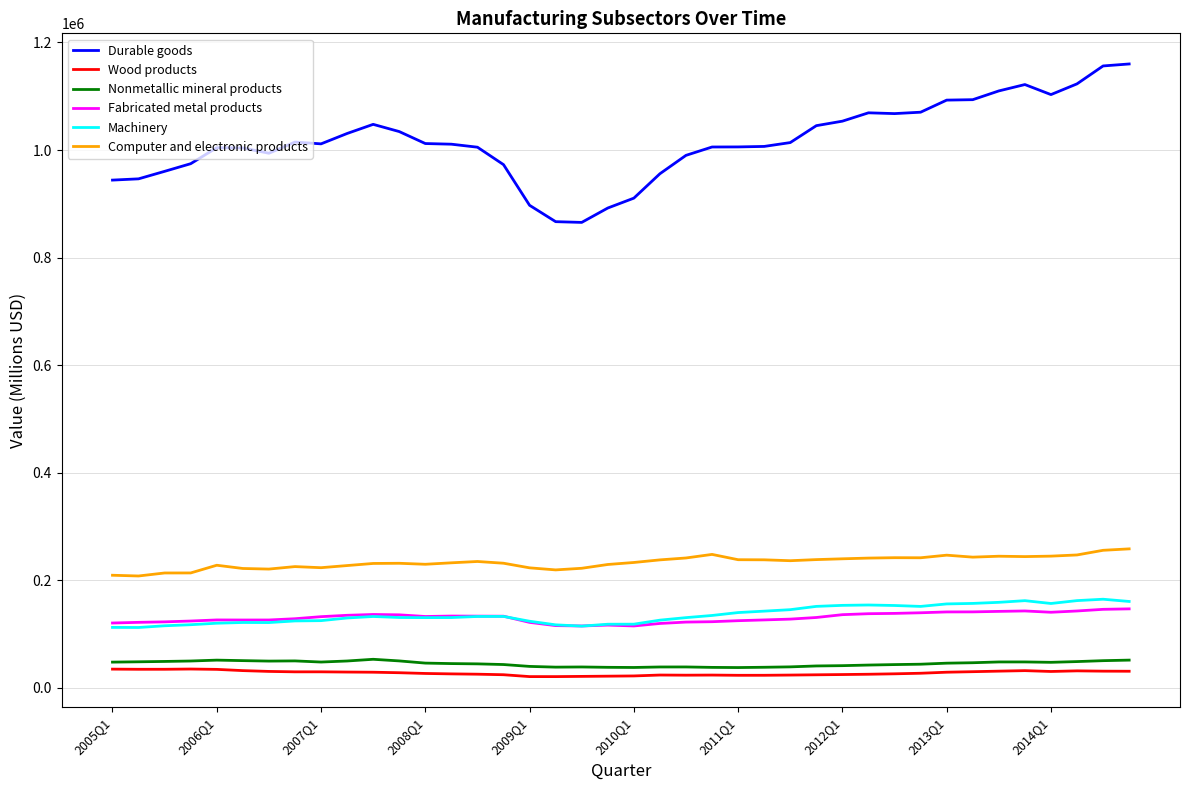

What is the minimum value for Fabricated metal products?

115027